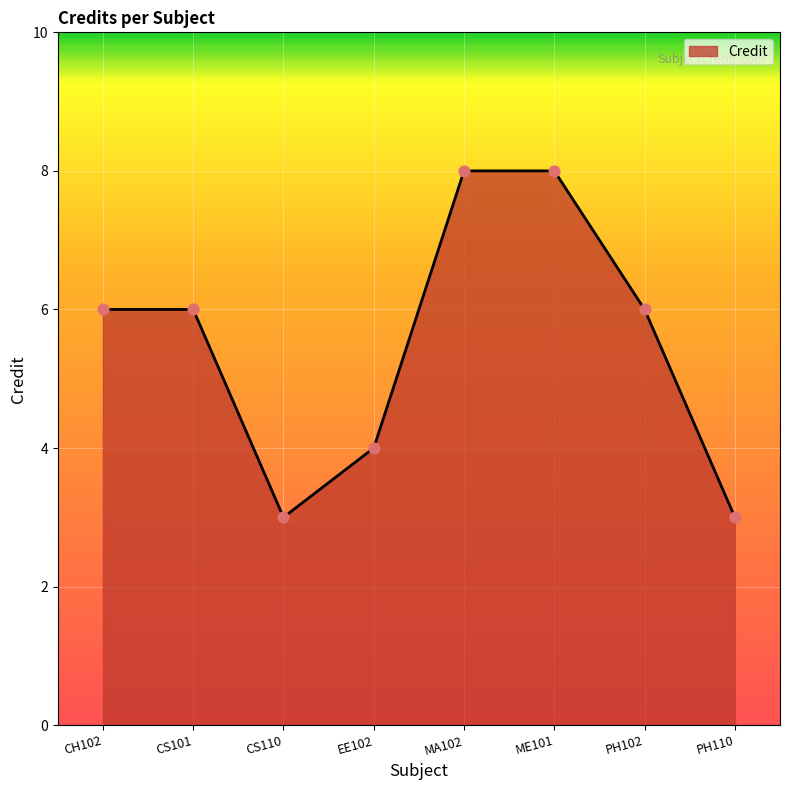

Which has a higher value, CS110 or CH102?

CH102